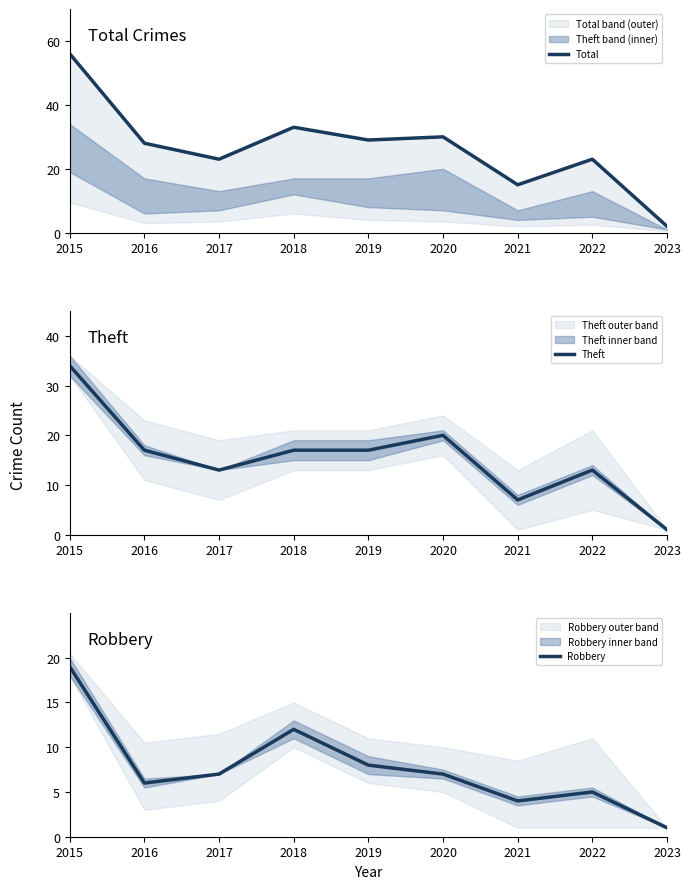

At which label does Theft first exceed 17?

2015